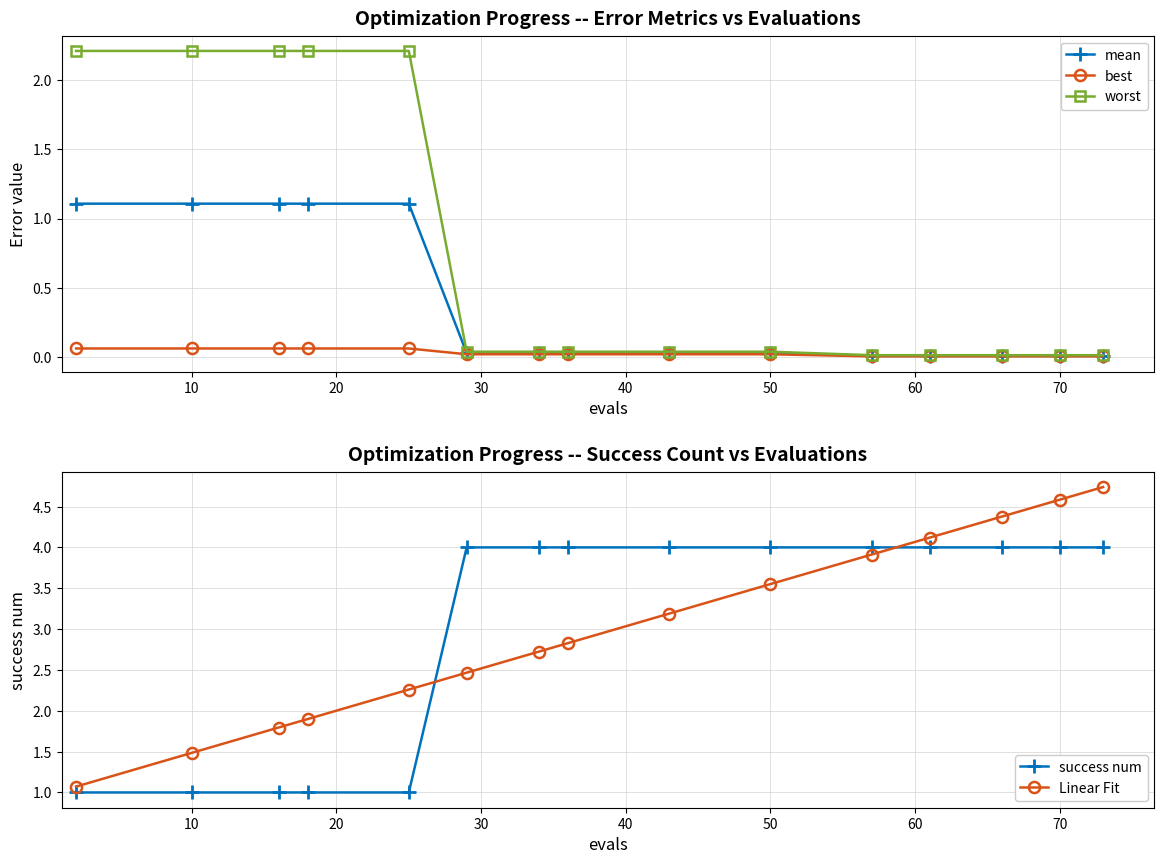

What is the sum of all mean values?

5.7